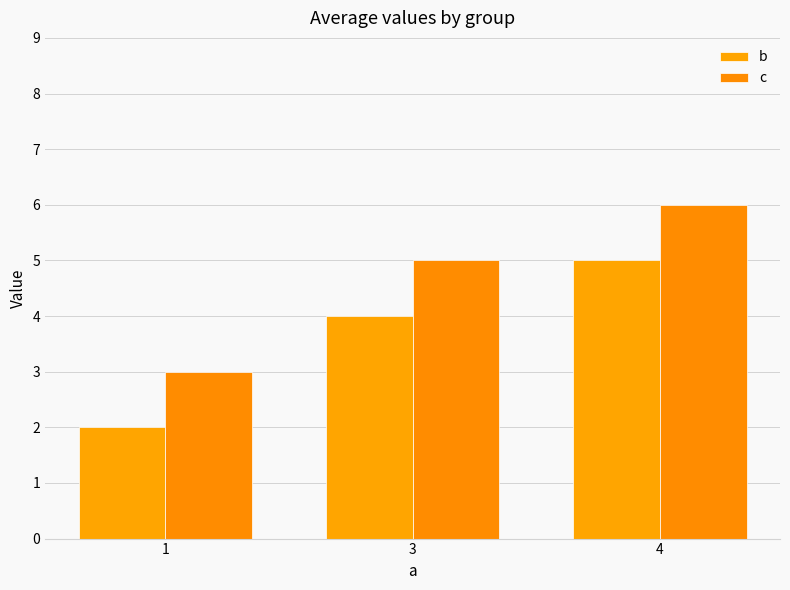

How many bars are there in total?

6